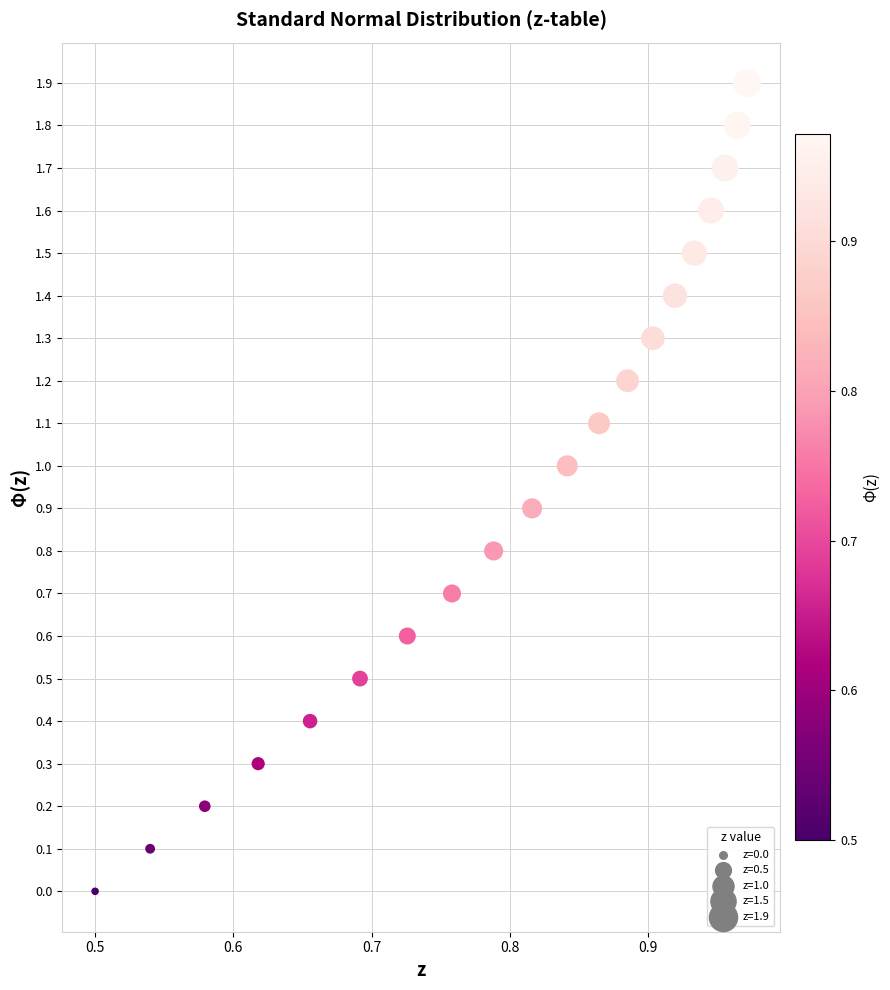

What is the range of Y values (max minus min)?

1.9